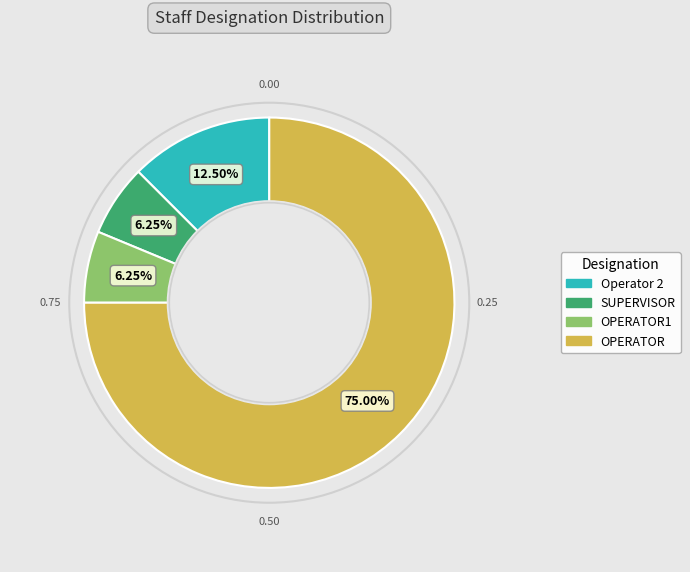

Is the sum of OPERATOR1 and Operator 2 greater than half?

No